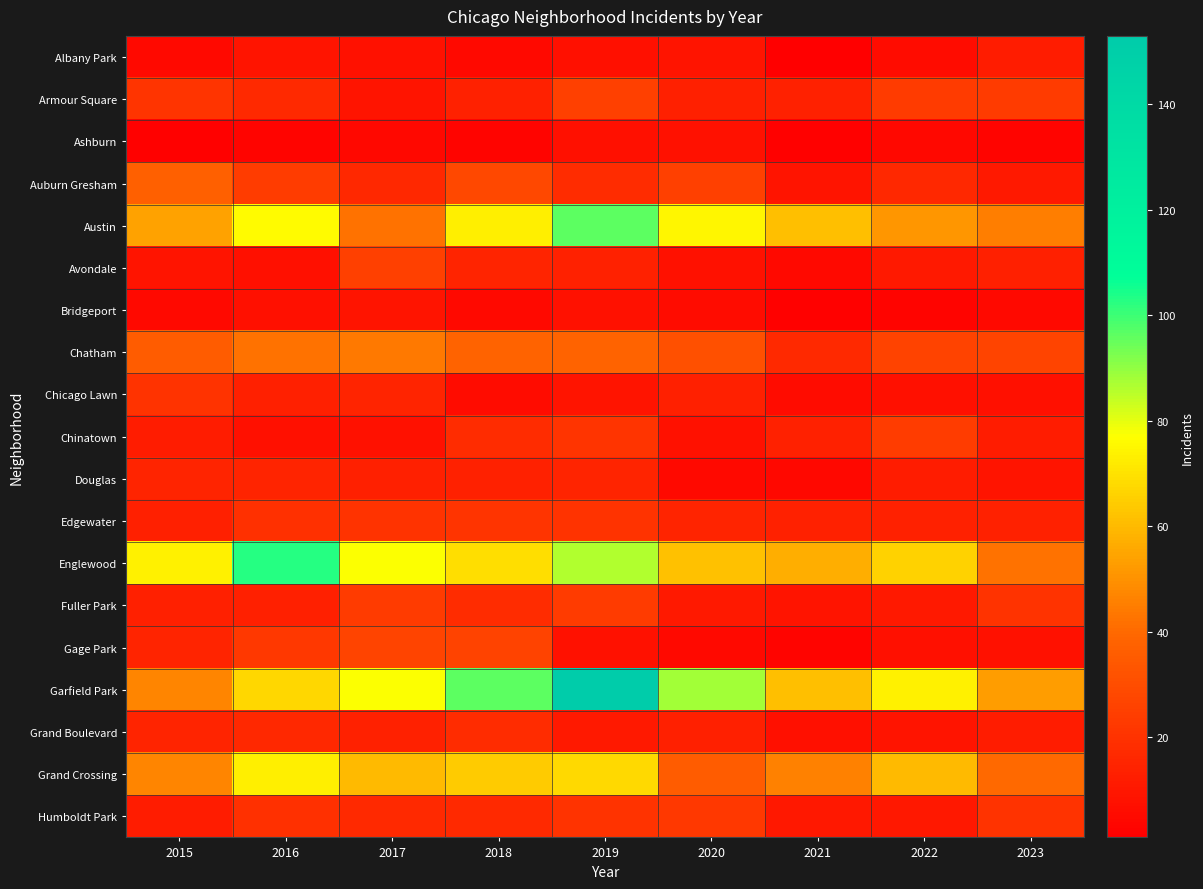

Rank the series at 2016 from lowest to highest value.

Ashburn, Avondale, Bridgeport, Chinatown, Albany Park, Chicago Lawn, Fuller Park, Douglas, Grand Boulevard, Armour Square, Edgewater, Humboldt Park, Gage Park, Auburn Gresham, Chatham, Garfield Park, Grand Crossing, Austin, Englewood